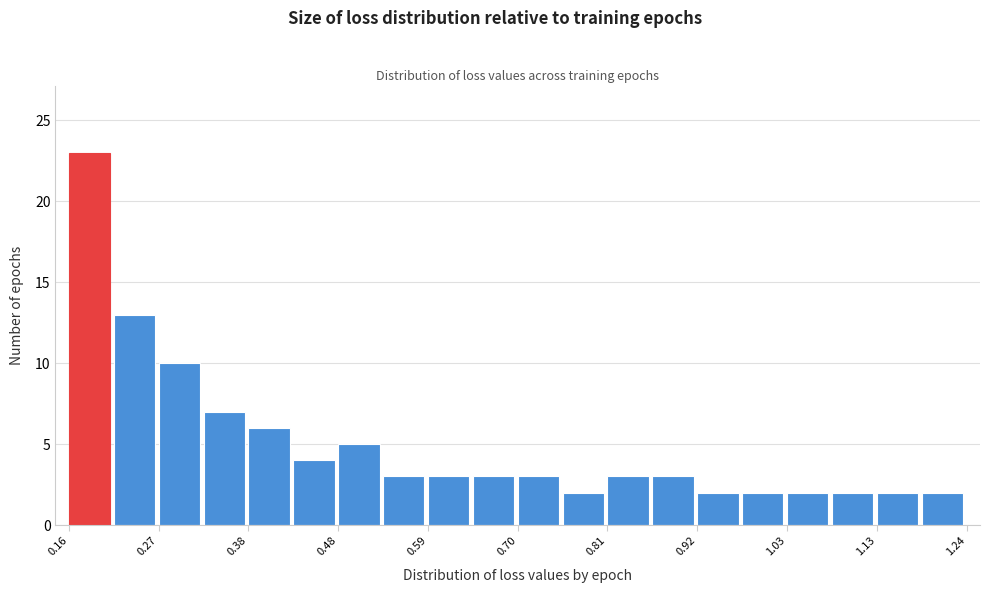

Around what value on the x-axis is the tallest bar? Give the approximate position of its centre, as read against the axis.

0.18